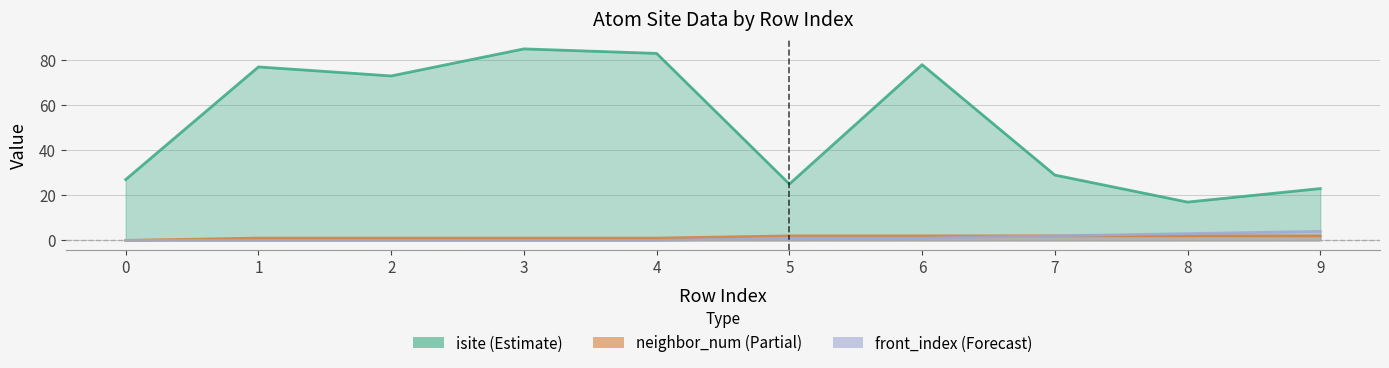

Which series has the widest spread of values?

isite